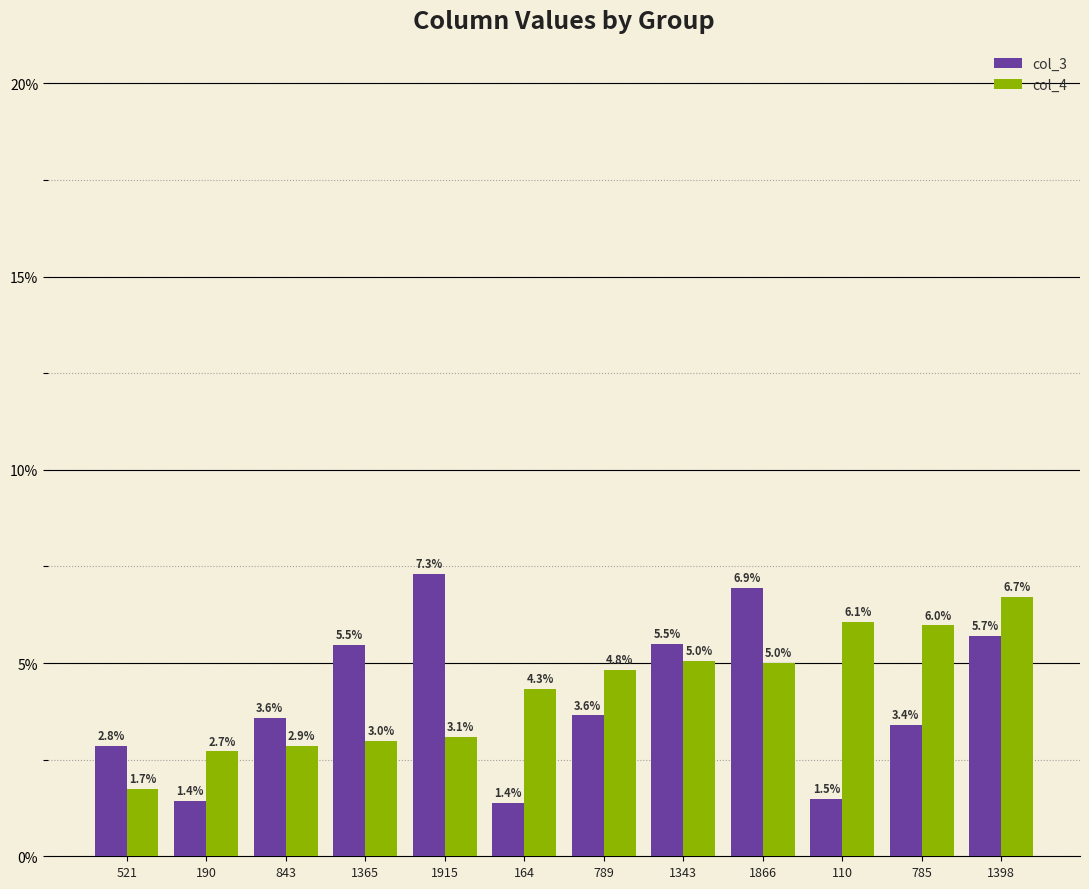

Which category has the lowest value in the col_4 series?

521